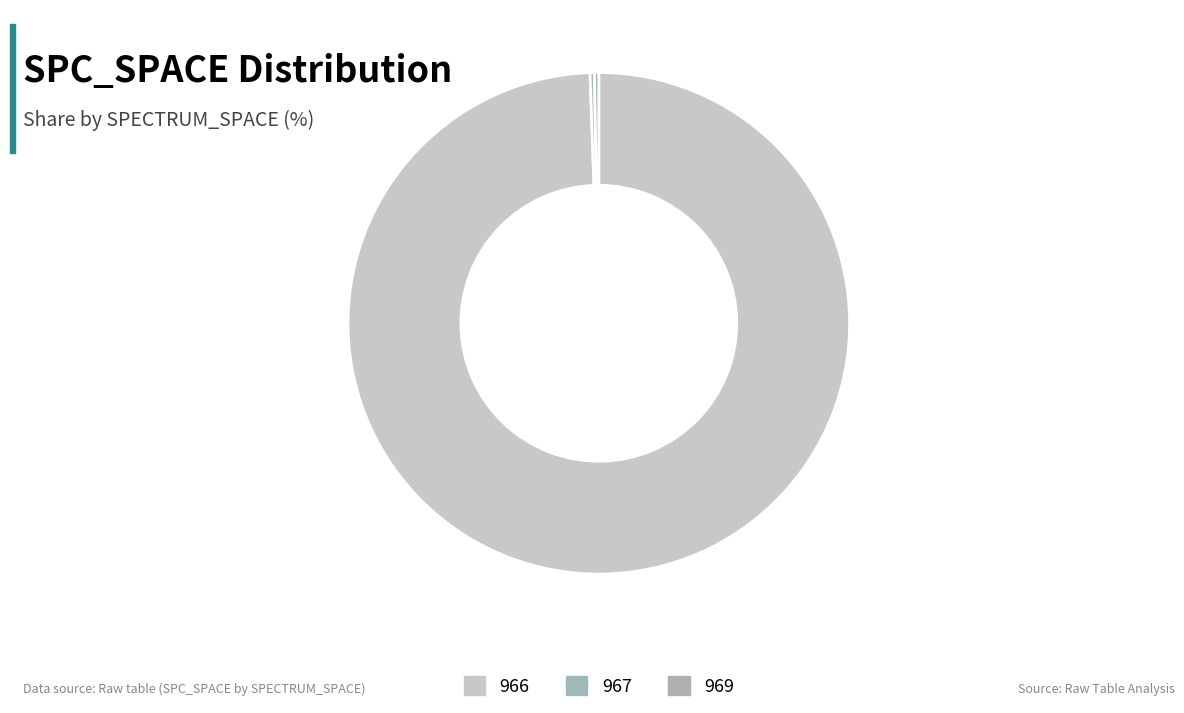

Count the number of slices in the pie.

3